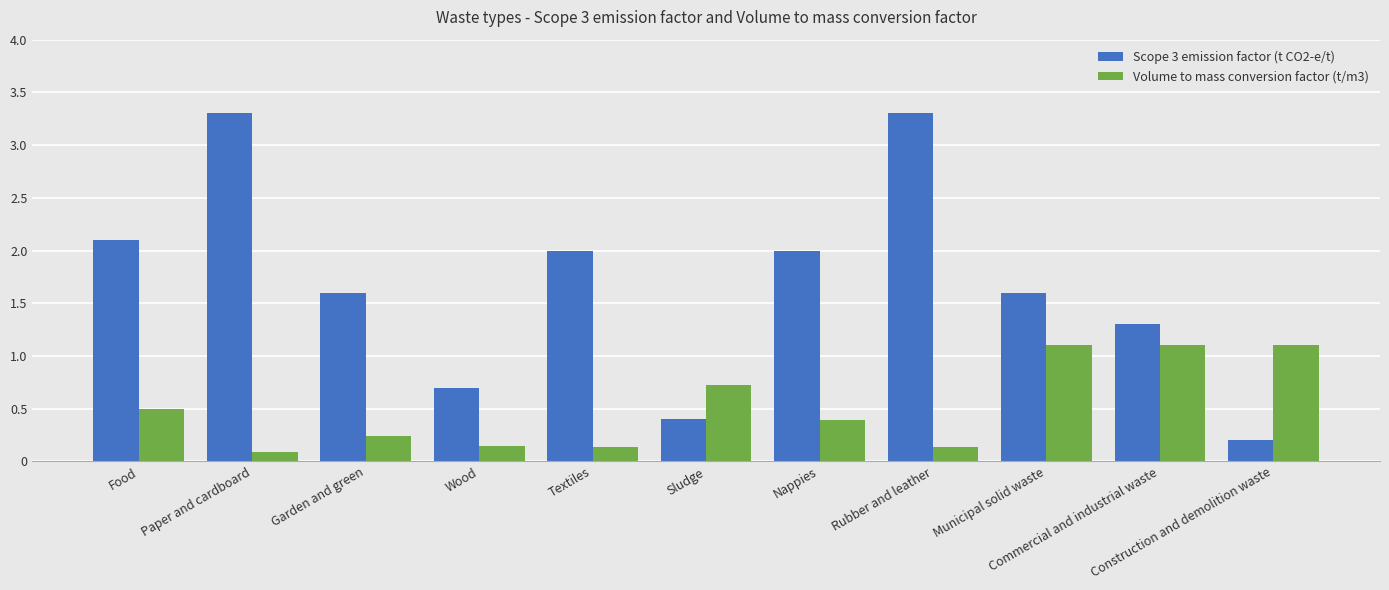

Read the Volume to mass conversion factor (t/m3) value at Garden and green.

0.2